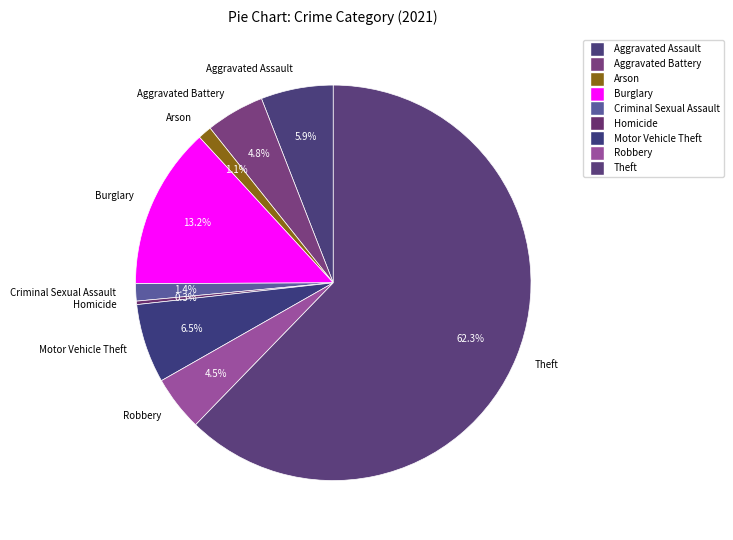

Is Aggravated Assault the majority of the pie?

No